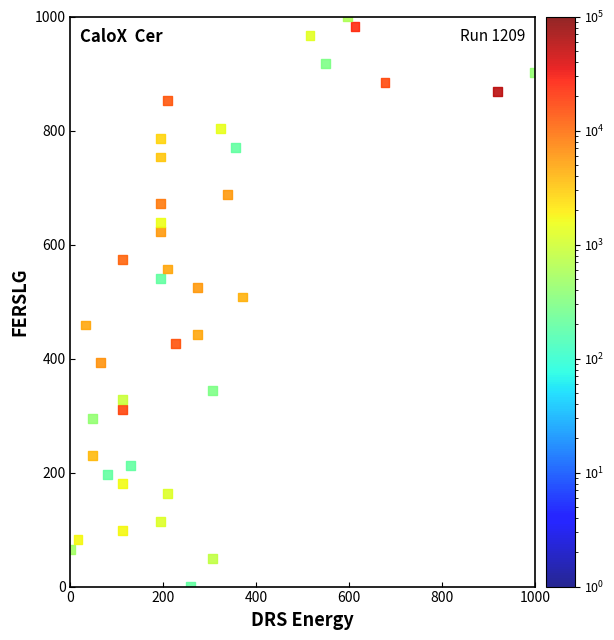

What is the range of X values (max minus min)?

1000.0